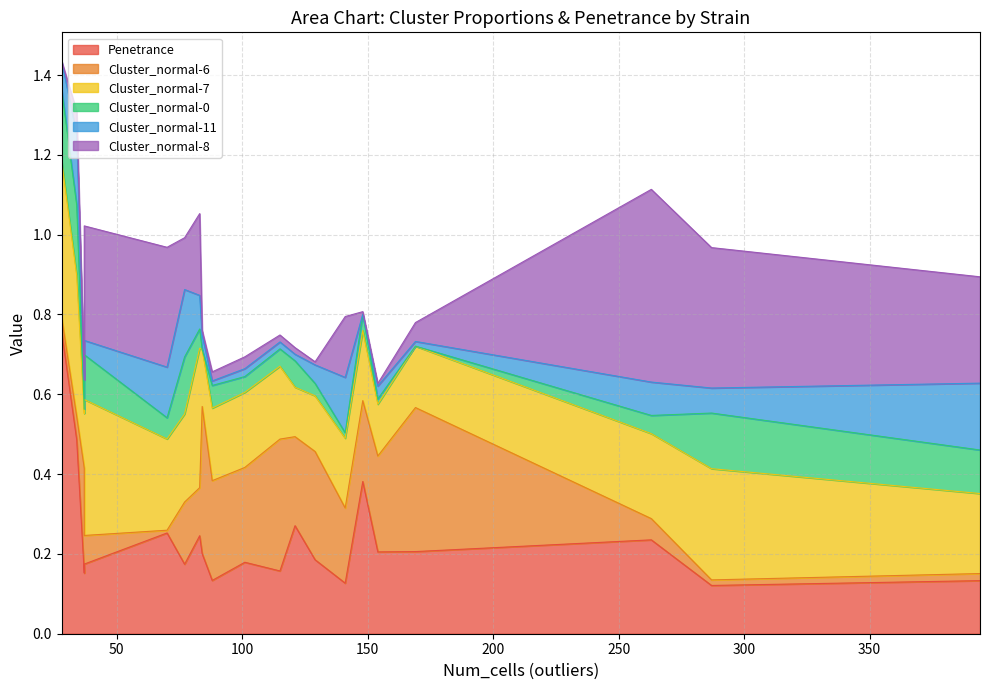

List the labels in order of Penetrance value, smallest first.

287, 141, 394, 88, 37, 115, 77, 37, 101, 129, 84, 154, 169, 263, 83, 70, 121, 148, 34, 28